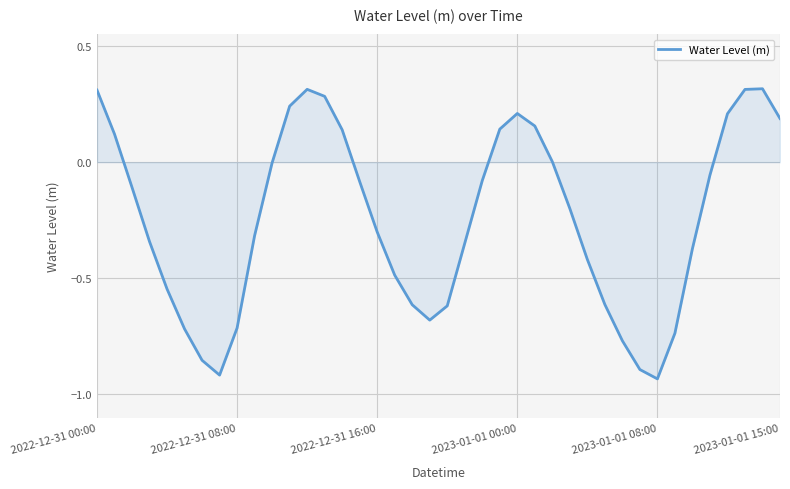

What is the greatest value displayed?

0.3